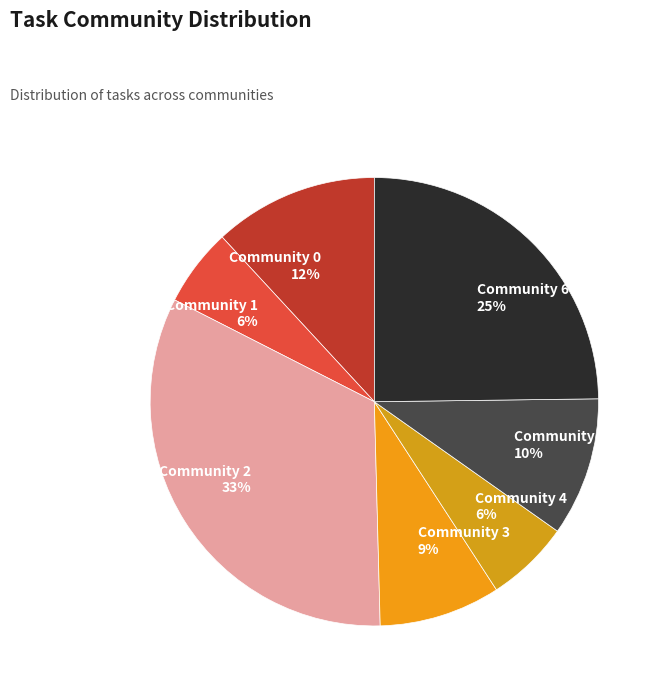

How many segments does this pie chart have?

7